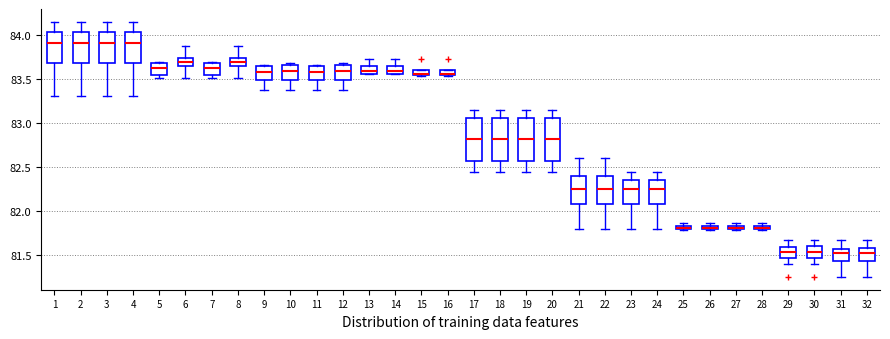

Where is the upper edge of the box at x = 27 on the y-axis? The values are not printed on the chart, so give them approximately, as read against the axis.

81.85